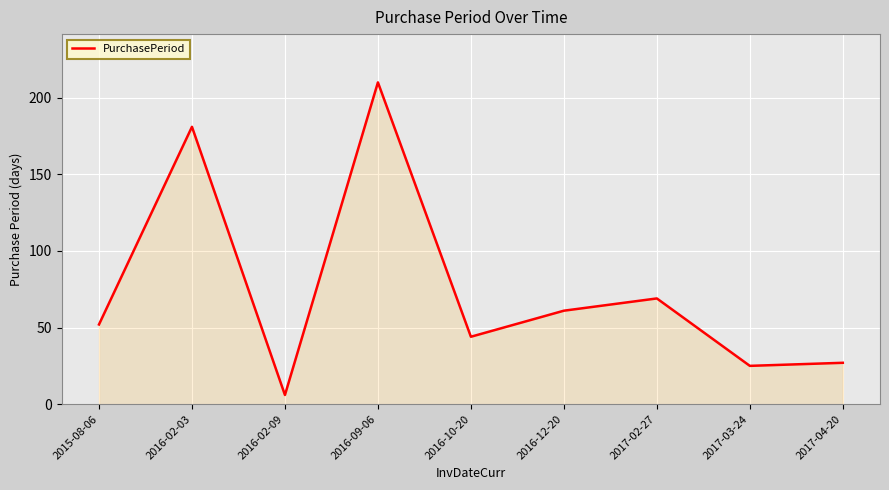

Does the chart display data point markers on the line(s)?

No